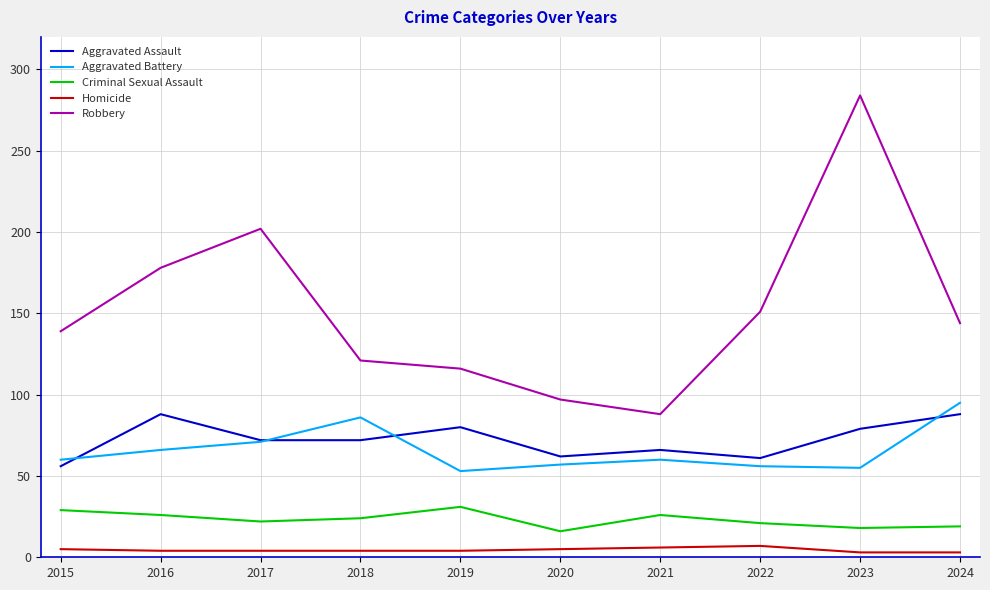

What is the maximum value shown in the chart?

284